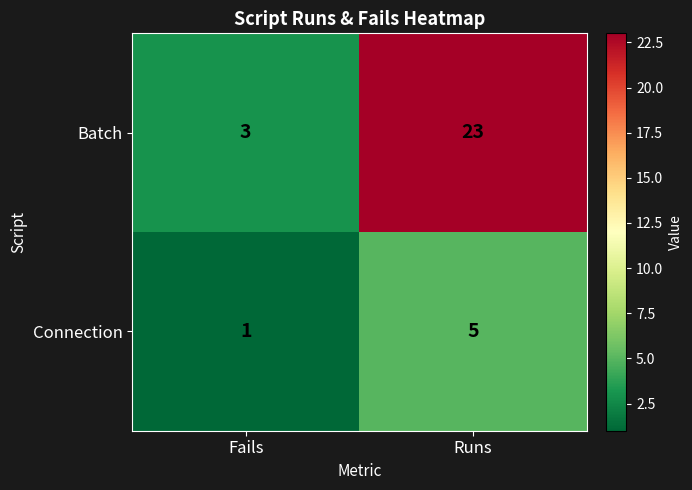

List the series in order of their peak value, lowest first.

Connection, Batch